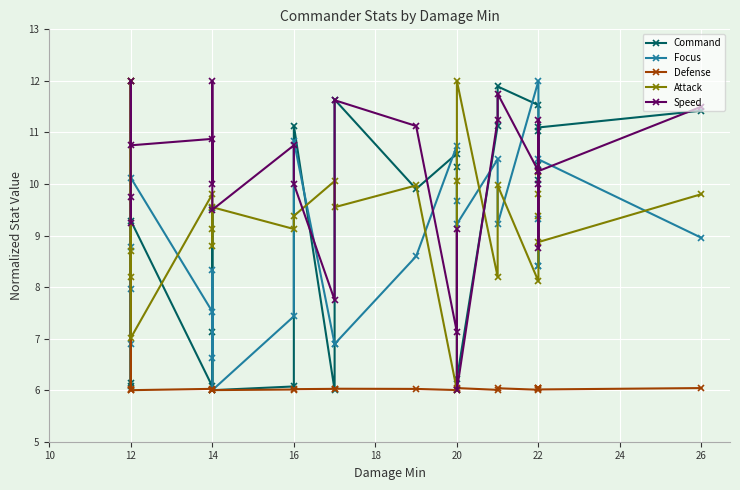

Reading left to right, transcribe all the data shown in this chart.

Command: 6.1	12.0	6.1	9.3	6.1	7.1	9.5	6.0	6.1	11.1	6.0	11.6	9.9	10.6	10.3	6.2	11.1	11.9	11.5	11.0	10.4	10.1	11.1	11.4
Focus: 8.8	8.0	6.9	10.1	7.5	6.6	8.3	6.0	7.4	10.8	6.9	6.9	8.6	10.7	9.7	9.2	10.5	9.2	12.0	9.3	8.4	8.4	10.5	9.0
Defense: 6.0	12.0	6.0	6.0	6.0	6.0	6.0	6.0	6.0	6.0	6.0	6.0	6.0	6.0	6.0	6.0	6.0	6.0	6.0	6.0	6.0	6.0	6.0	6.0
Attack: 8.7	8.2	12.0	7.0	9.8	9.1	8.8	9.5	9.1	9.4	10.1	9.5	10.0	6.0	10.1	12.0	8.2	10.0	8.1	9.4	9.8	10.2	8.9	9.8
Speed: 9.8	9.2	12.0	10.8	10.9	10.0	12.0	9.5	10.8	10.0	7.8	11.6	11.1	7.1	9.1	6.0	11.2	11.8	10.2	8.8	11.2	10.0	10.2	11.5